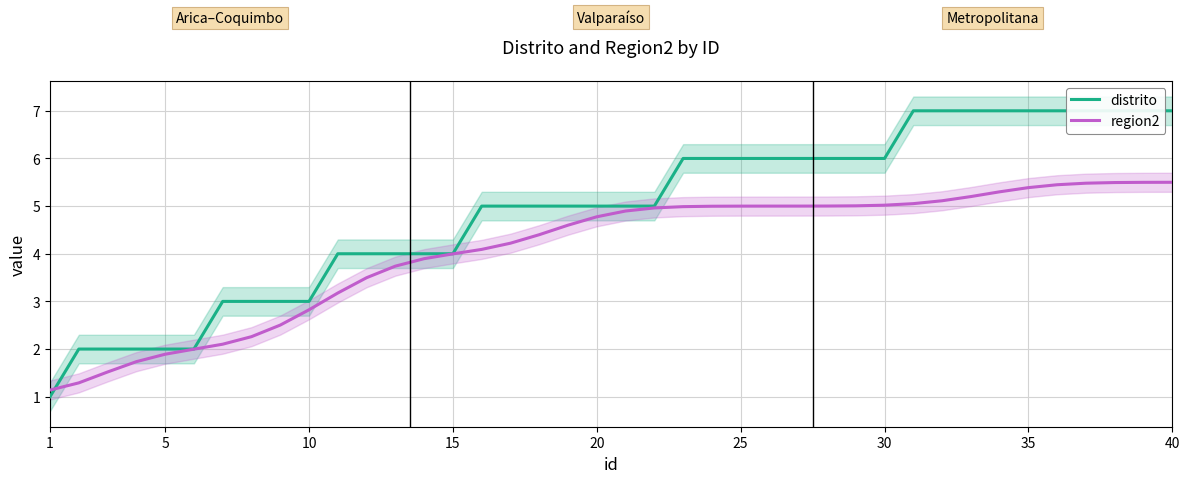

At how many categories does at least one series exceed 2?

34